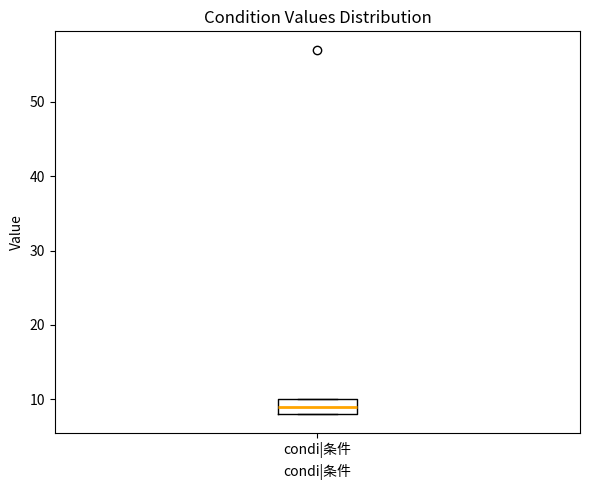

Where is the upper edge of the box for condi|条件 on the y-axis? The values are not printed on the chart, so give them approximately, as read against the axis.

10